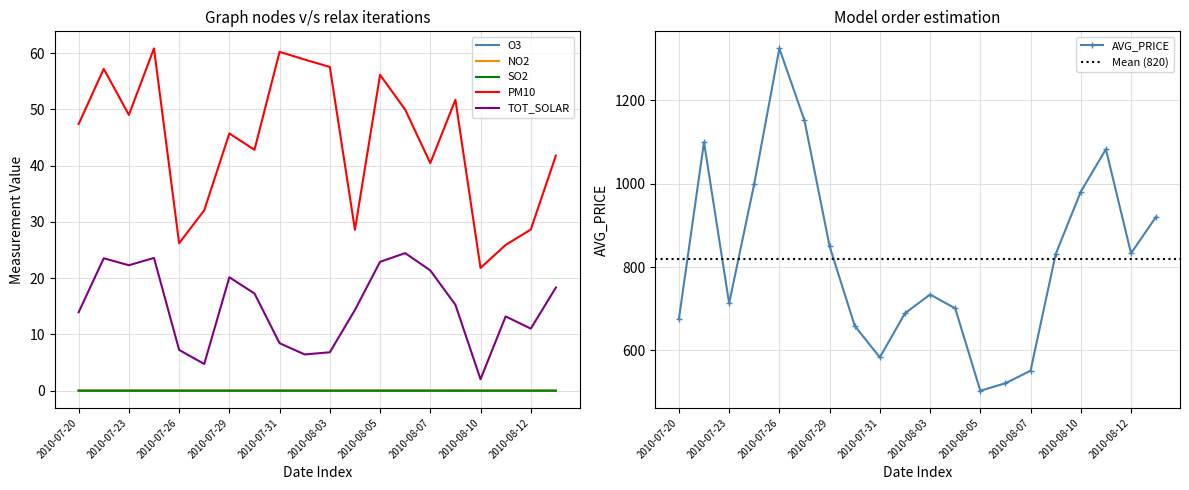

Where is the first local minimum for O3?

2010-07-22